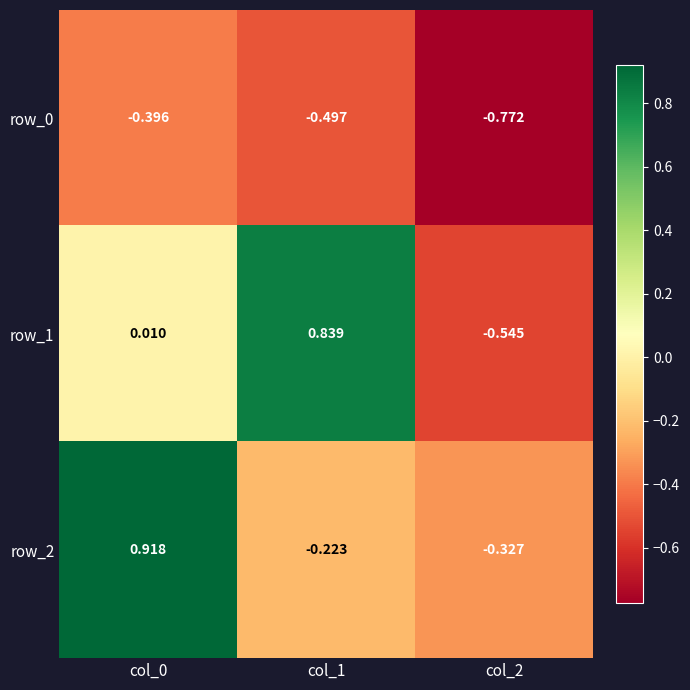

What is the difference between the row_0 values at col_0 and col_1?

0.1